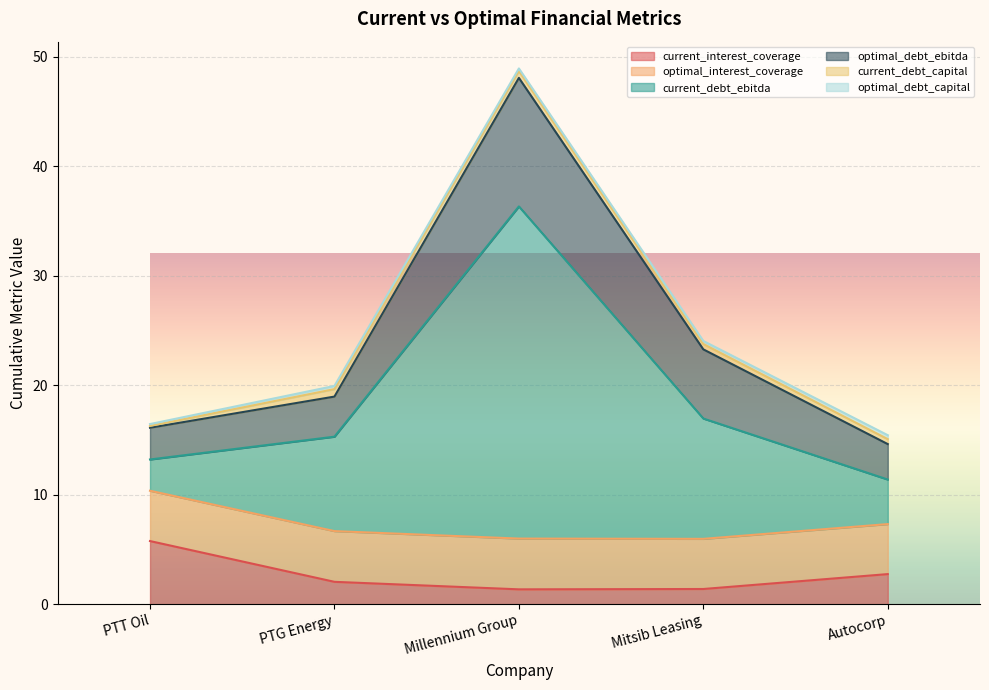

True or false: current_debt_ebitda and optimal_debt_ebitda cross at least once.

False